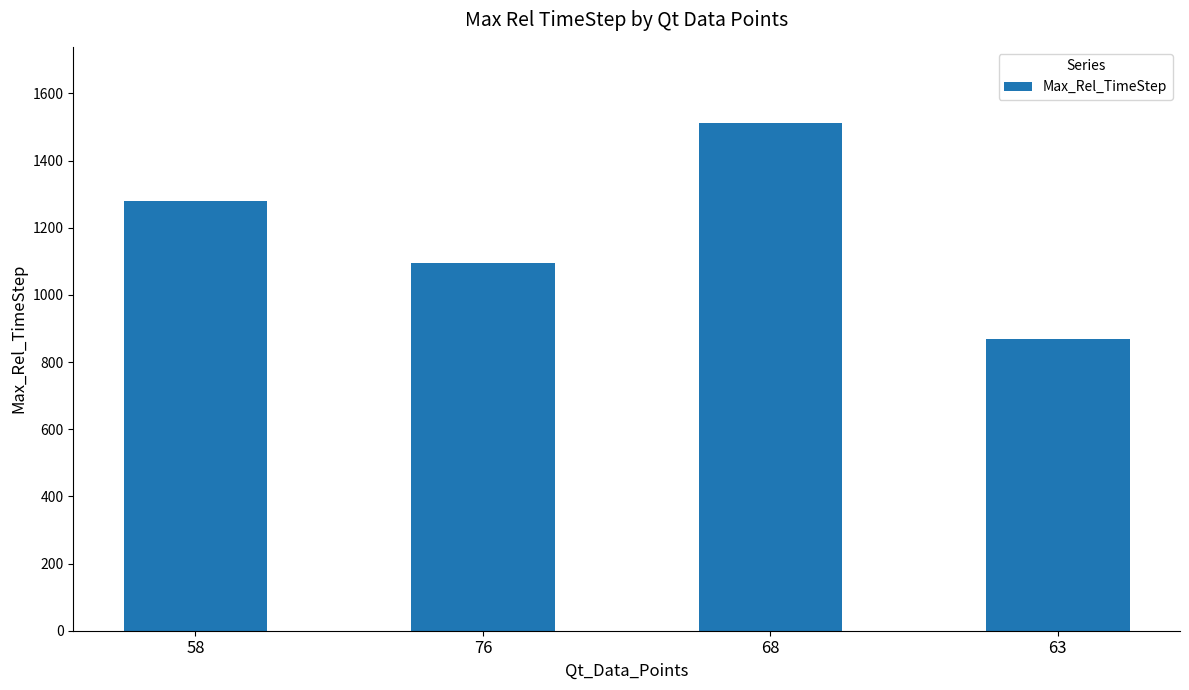

Between 76 and 68, which is larger?

68